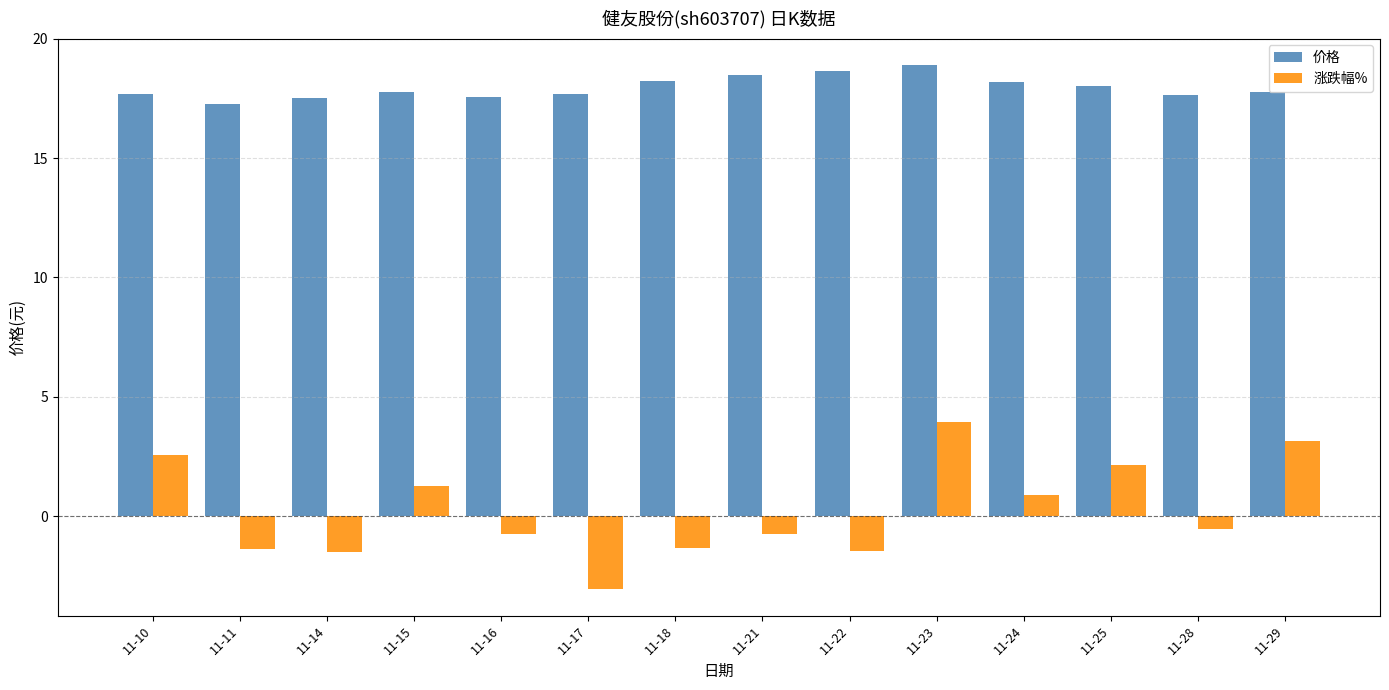

Which category has the highest value in the 价格 series?

11-23